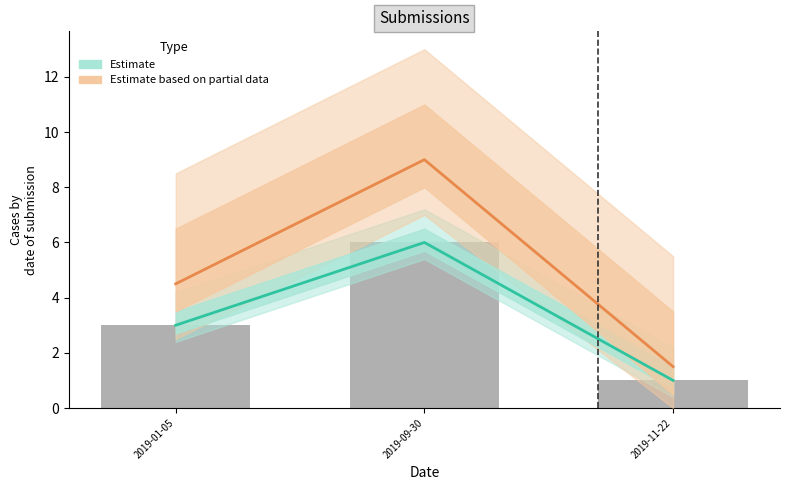

Is the value of Estimate based on partial data at 2019-01-05 greater than the value of Estimate at 2019-11-22?

Yes